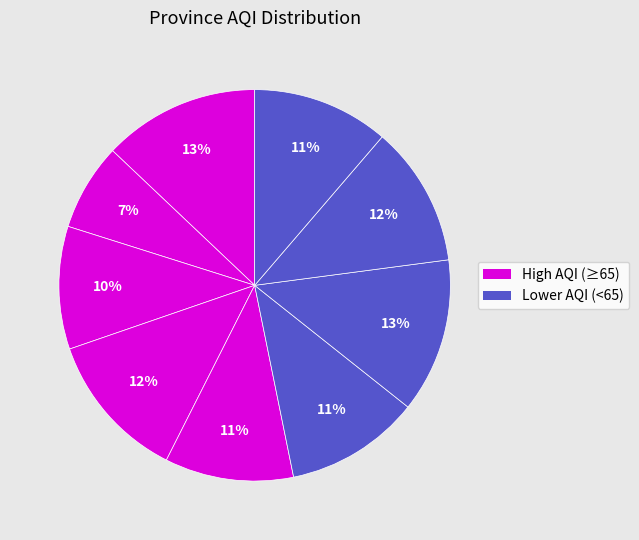

How many slices are in this pie chart?

9